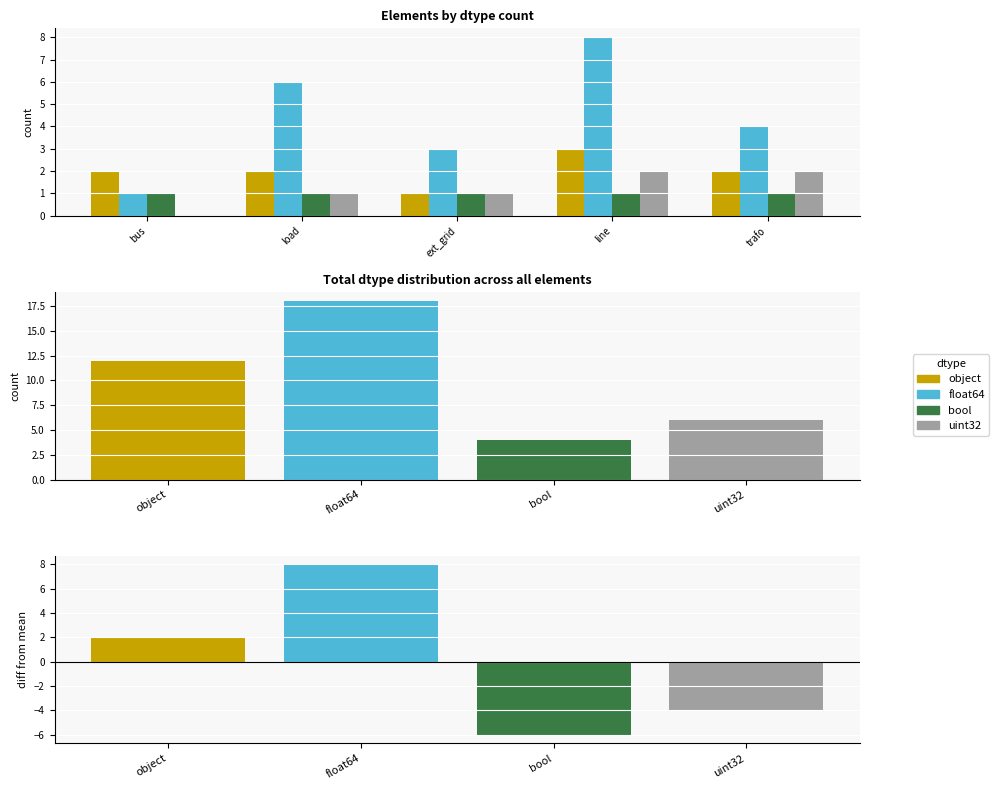

Between load and ext_grid, which series saw the biggest shift?

float64